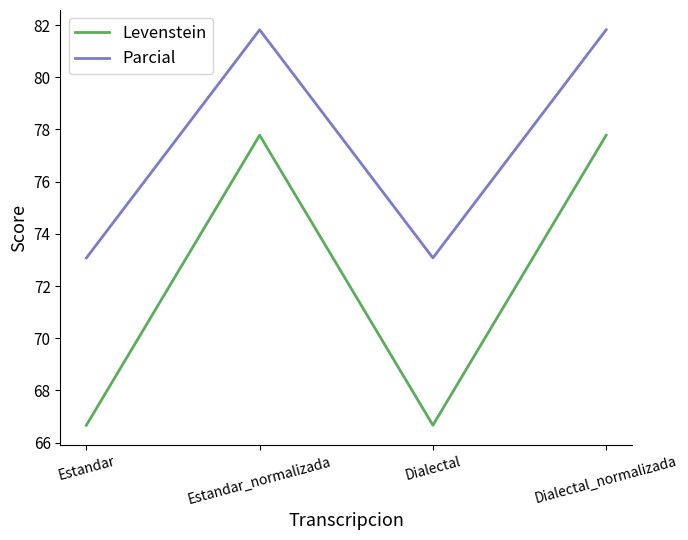

In Parcial, how many points are lower than both neighbors (excluding endpoints)?

1